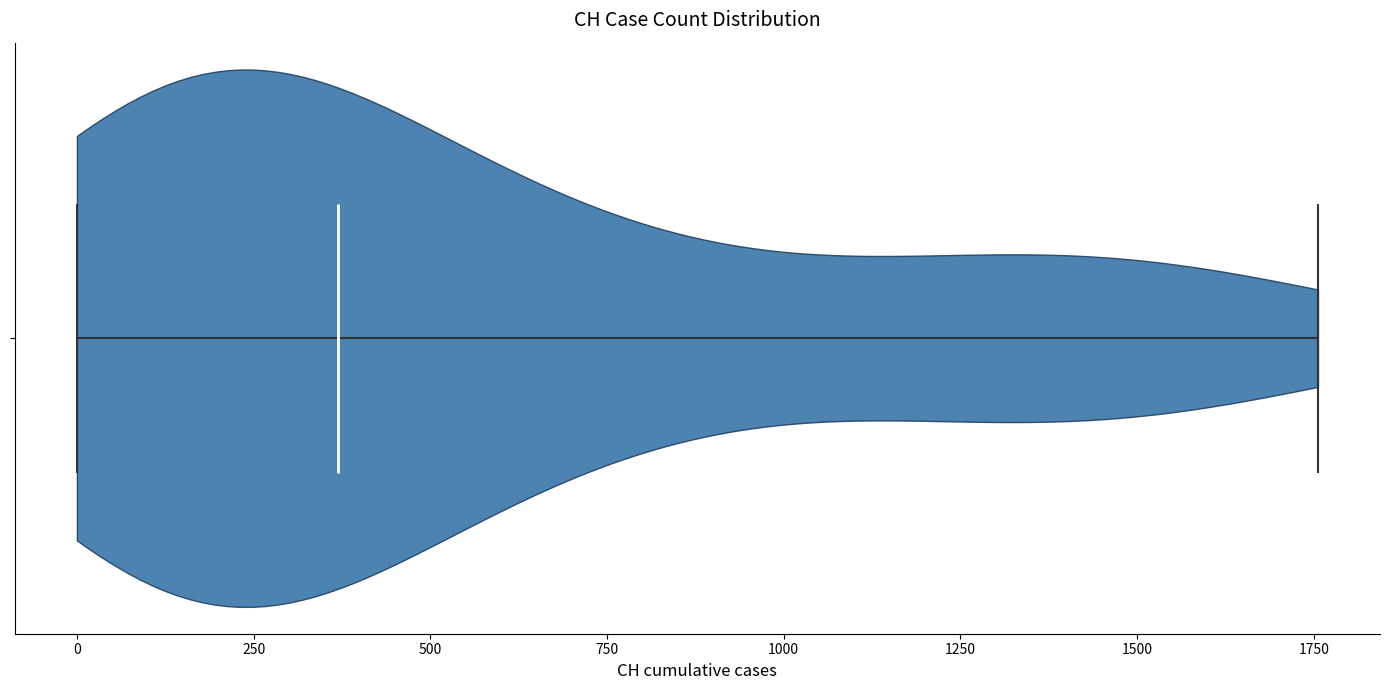

Read this violin plot against the x-axis: where its median line is, and the lowest and highest points the violin reaches. The values are not printed on the chart, so give them approximately, as read against the axis.

median line 350, lowest point 0, highest point 1750